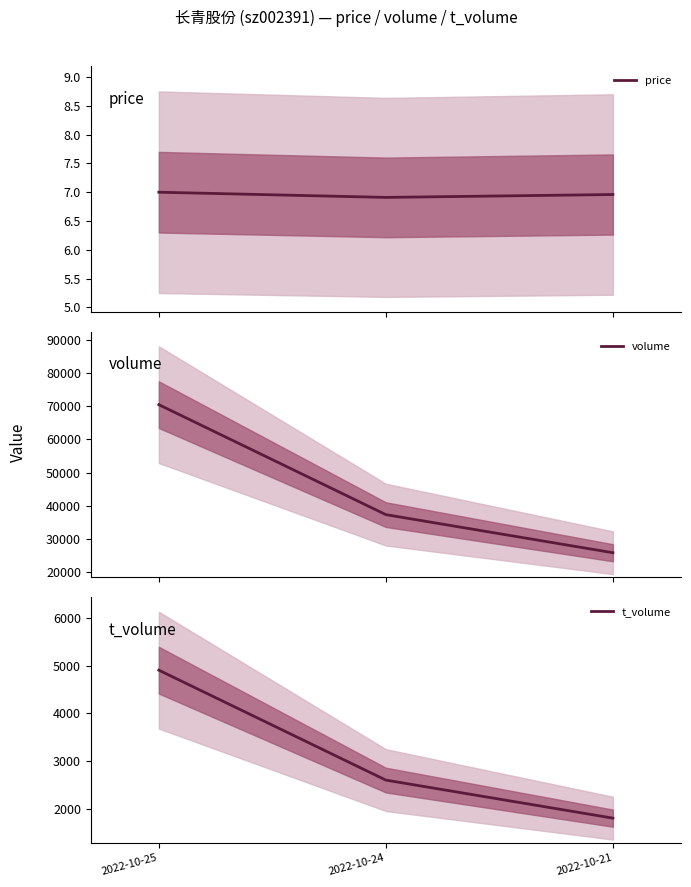

Reading left to right, list all the values displayed in this chart.

price: 7.0	6.9	7.0
volume: 70479.0	37289.0	25790.0
t_volume: 4907.0	2598.0	1799.0